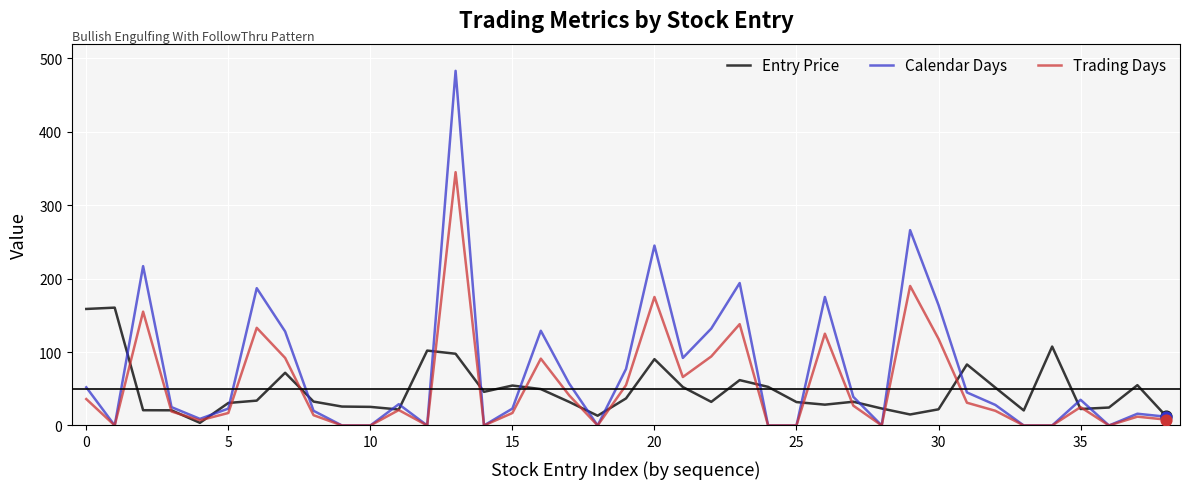

Which series has the largest range (max minus min)?

Calendar Days